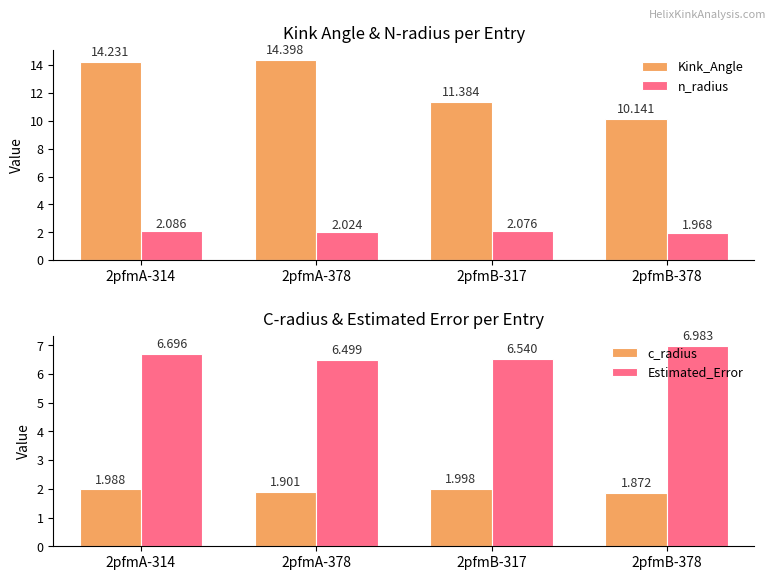

What are all the series names shown in the legend?

Kink_Angle, n_radius, c_radius, Estimated_Error